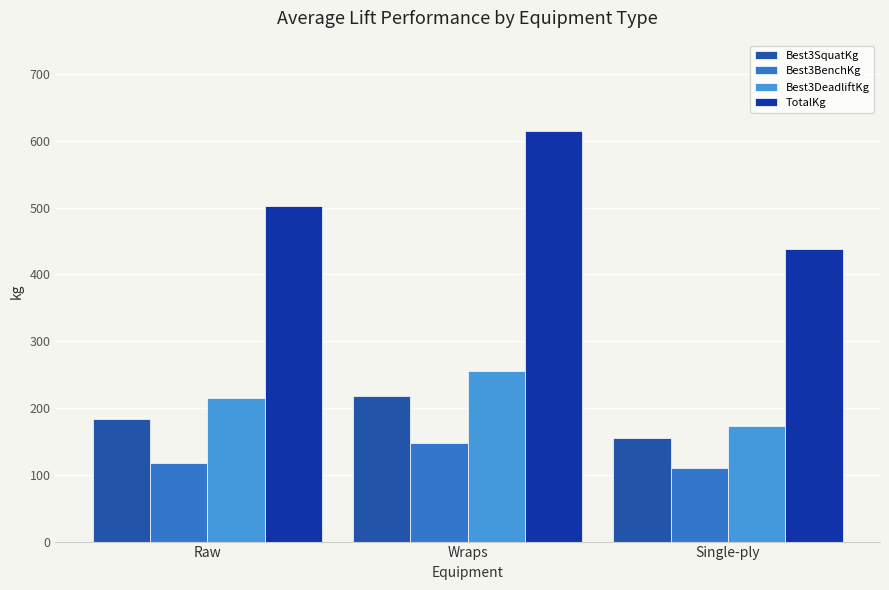

Is it true that Best3DeadliftKg equals 56.7 at Raw?

False